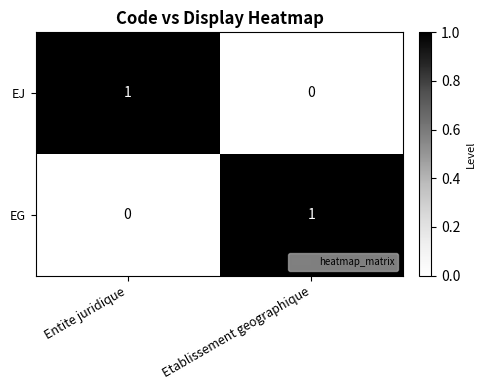

Rank the series at Entite juridique from lowest to highest value.

EG, EJ